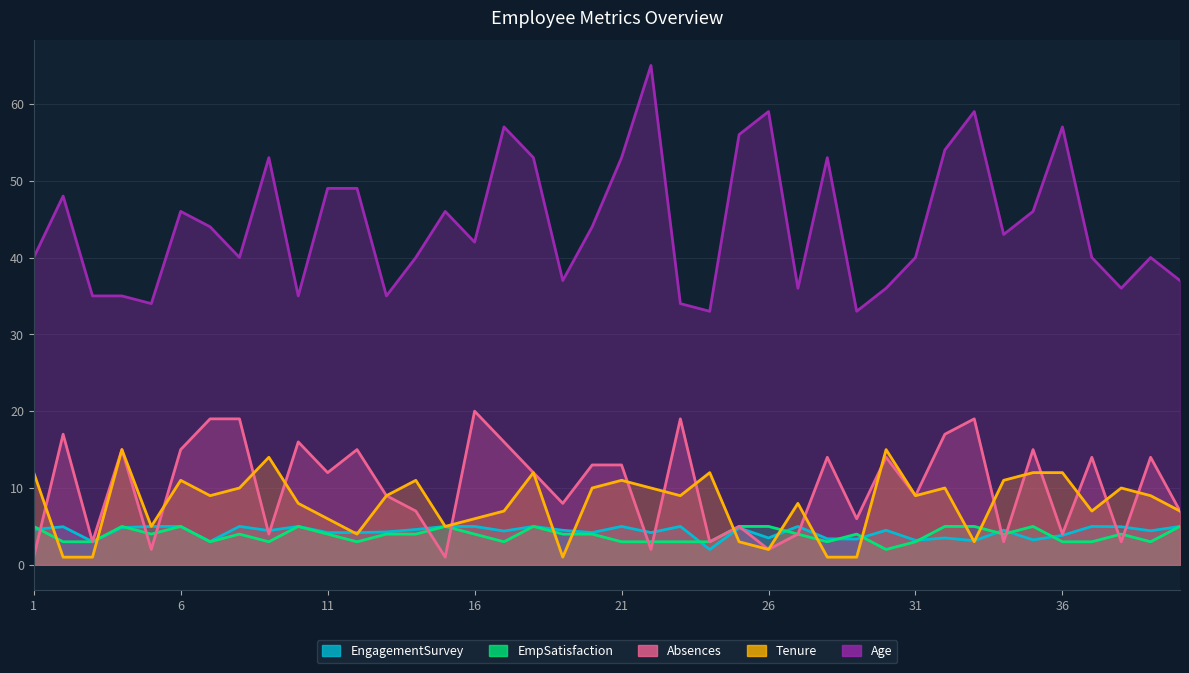

At which category does EngagementSurvey reach its first local peak?

2